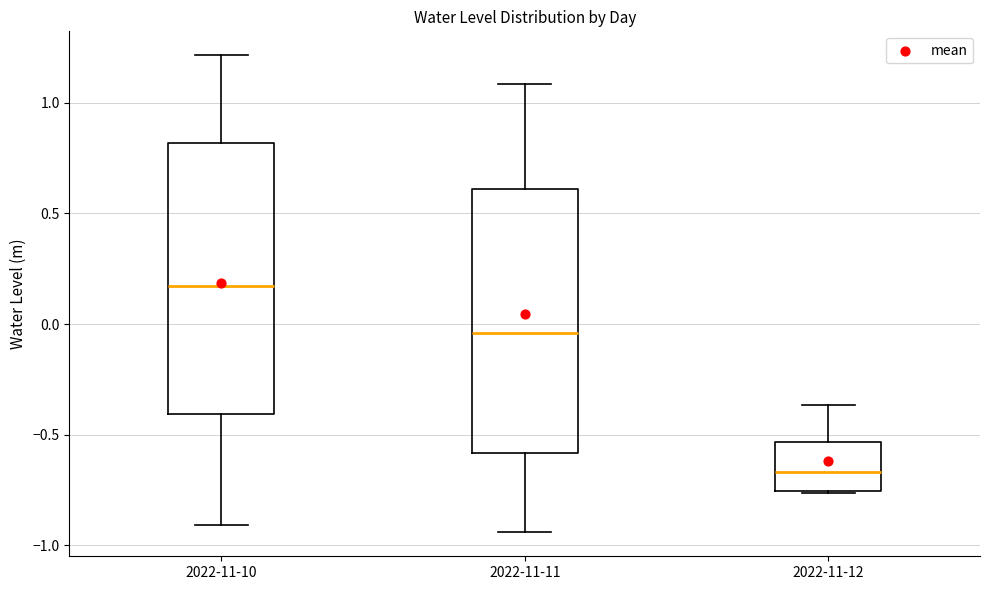

Reading left to right, read every box against the y-axis: the position of its median line, the range the box covers, and the ends of its whiskers. The values are not printed on the chart, so give them approximately, as read against the axis.

2022-11-10: median 0.15, box -0.40 to 0.80, whiskers -0.90 to 1.20
2022-11-11: median -0.05, box -0.60 to 0.60, whiskers -0.95 to 1.10
2022-11-12: median -0.65, box -0.75 to -0.55, whiskers -0.75 to -0.35